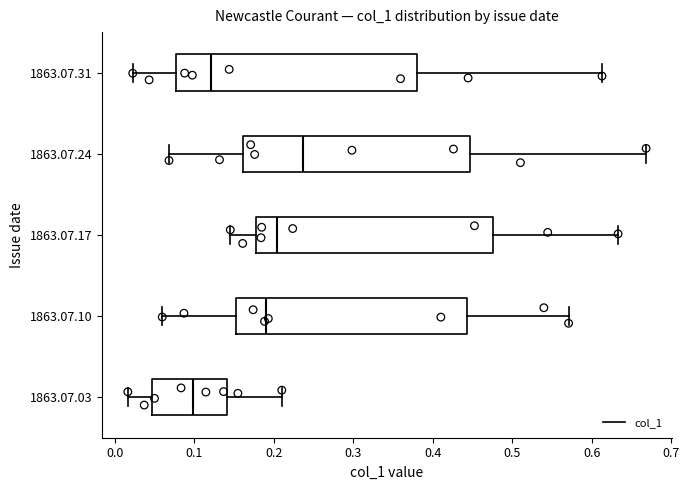

Reading bottom to top, read every box against the x-axis: the position of its median line, the range the box covers, and the ends of its whiskers. The values are not printed on the chart, so give them approximately, as read against the axis.

1863.07.03: median 0.10, box 0.05 to 0.14, whiskers 0.02 to 0.21
1863.07.10: median 0.19, box 0.15 to 0.44, whiskers 0.06 to 0.57
1863.07.17: median 0.20, box 0.18 to 0.48, whiskers 0.15 to 0.63
1863.07.24: median 0.24, box 0.16 to 0.45, whiskers 0.07 to 0.67
1863.07.31: median 0.12, box 0.08 to 0.38, whiskers 0.02 to 0.61